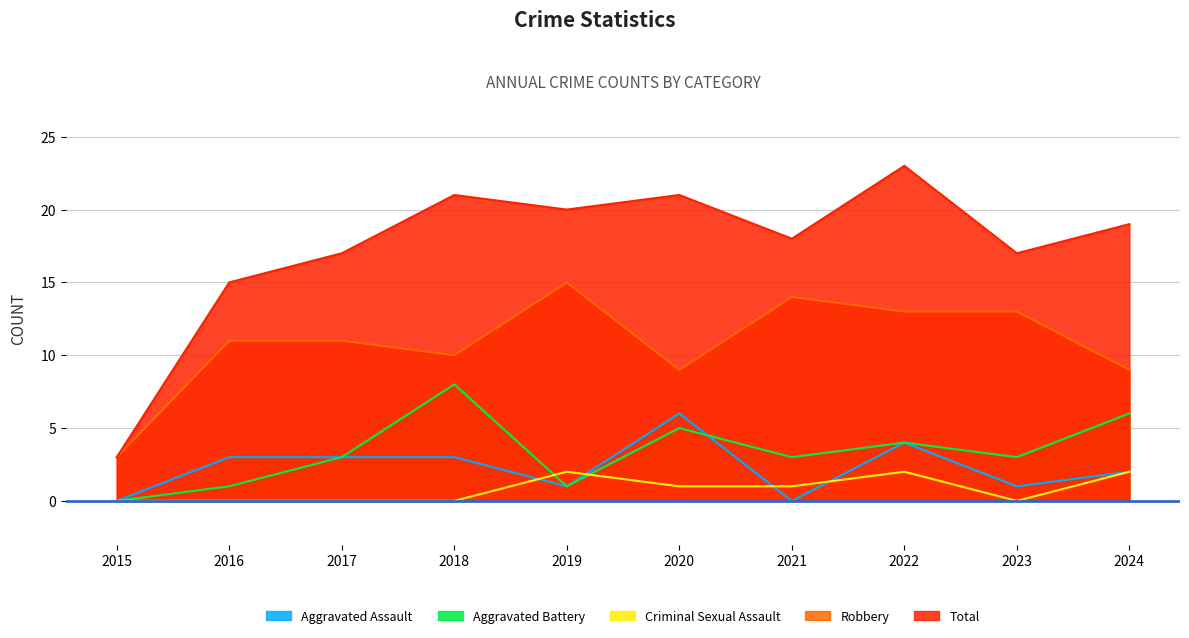

Rank the series by their maximum value, from highest to lowest.

Total, Robbery, Aggravated Battery, Aggravated Assault, Criminal Sexual Assault